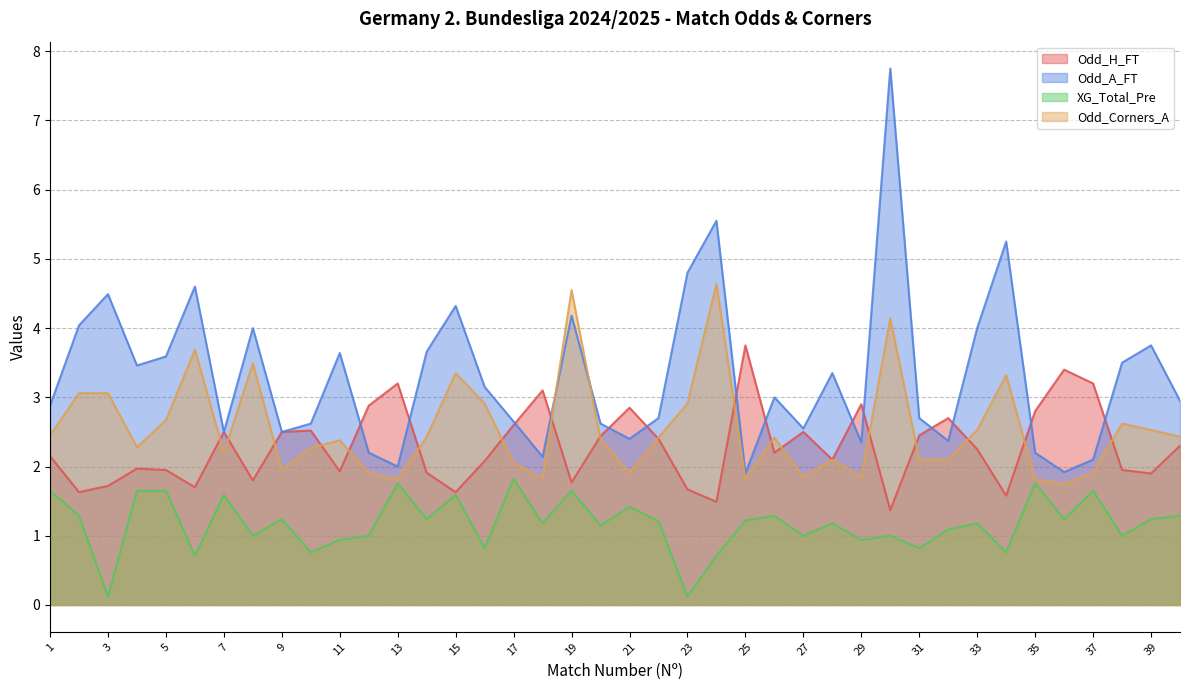

How many categories are shown in the chart?

40